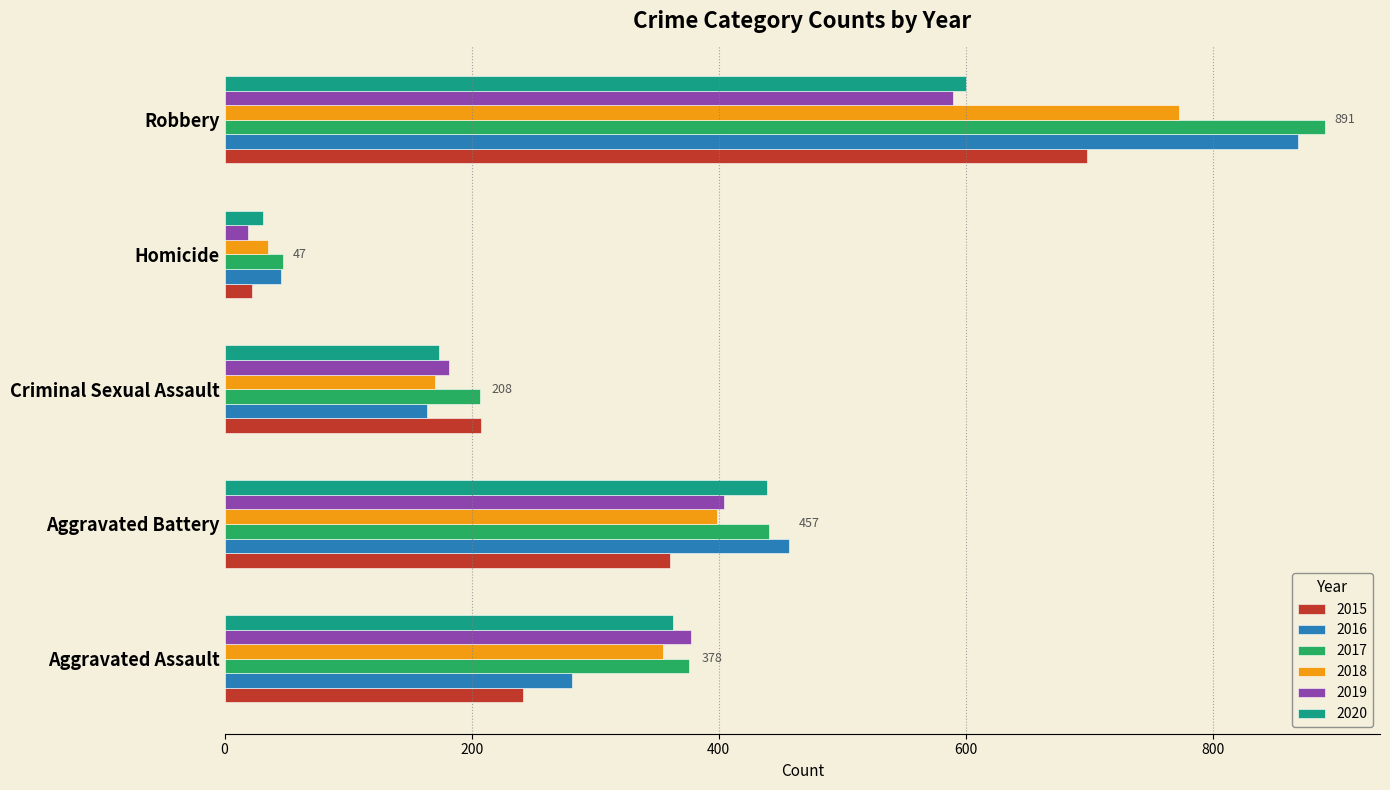

List the series in order of their peak value, lowest first.

2019, 2020, 2015, 2018, 2016, 2017